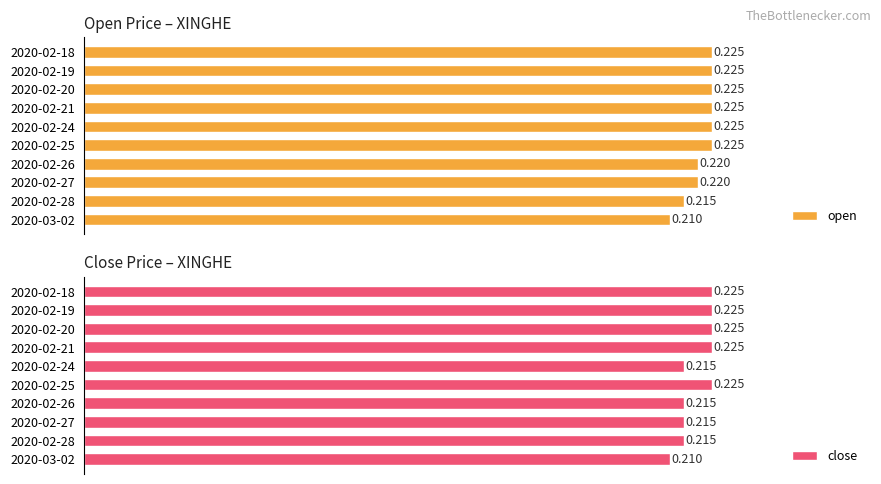

What is the value of the close bar at the 4th from the left?

0.2